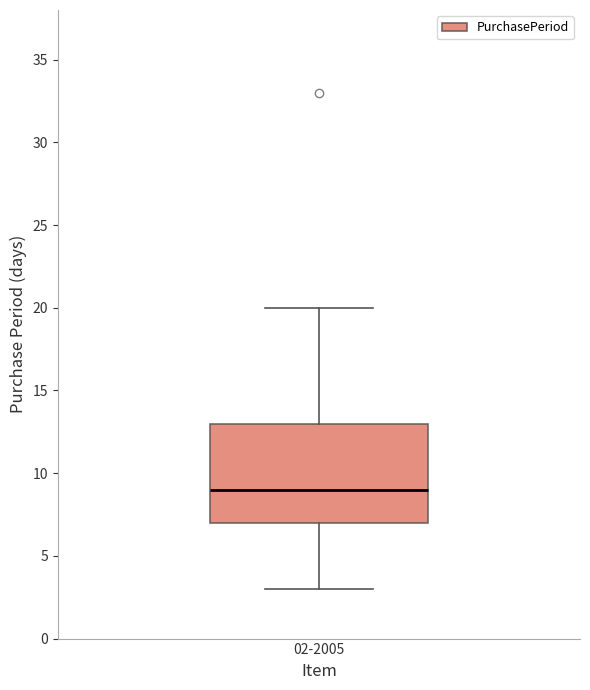

Transcribe this box plot: give where the median line is, the range the box spans, and where the two whiskers end, as read against the y-axis. The values are not printed on the chart, so give them approximately, as read against the axis.

median 9, box 7 to 13, whiskers 3 to 20